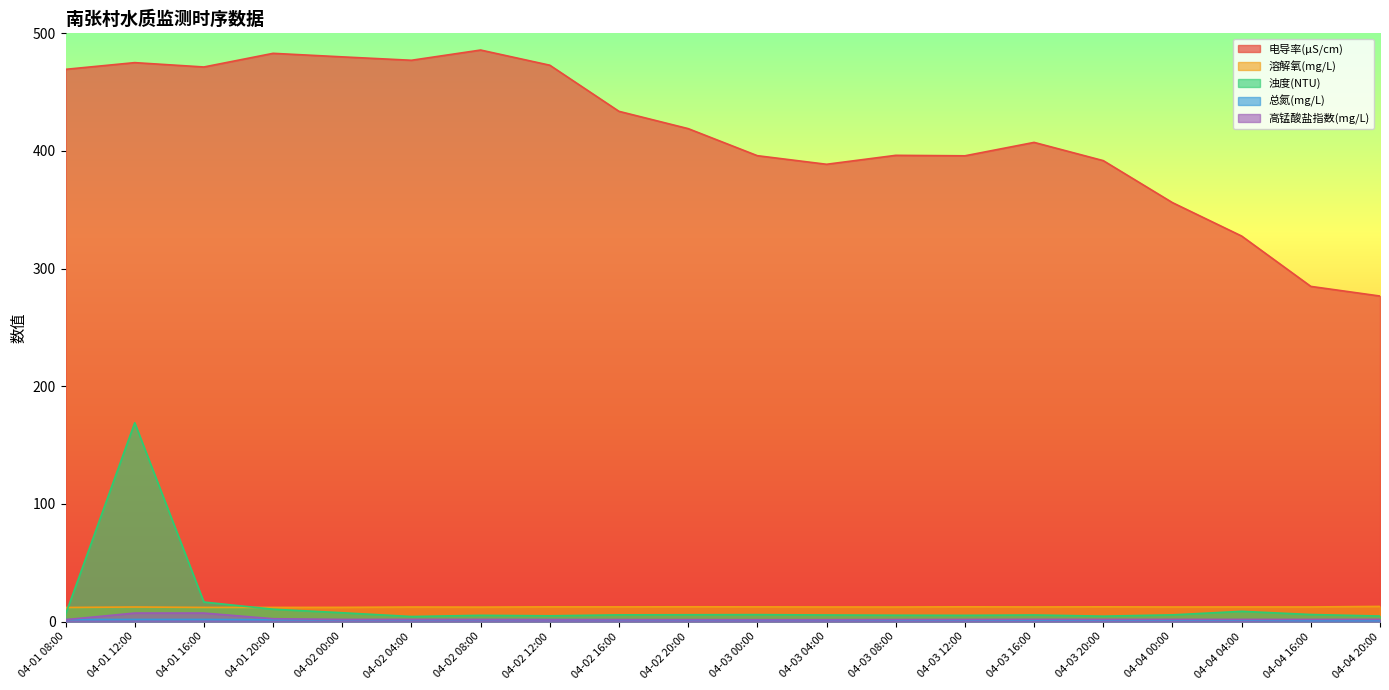

The 溶解氧(mg/L) series shows 15.7 at 04-01 20:00. True or false?

False